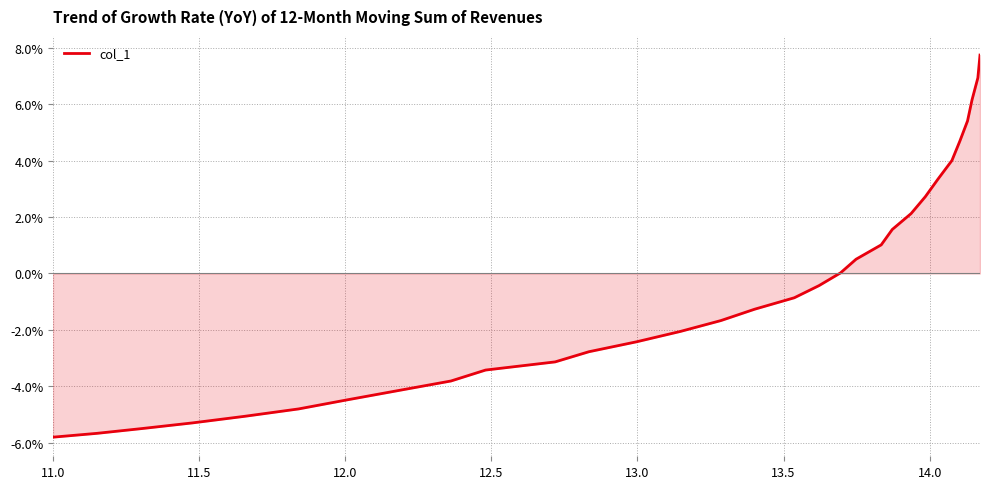

What is the minimum value shown in the chart?

-5.8